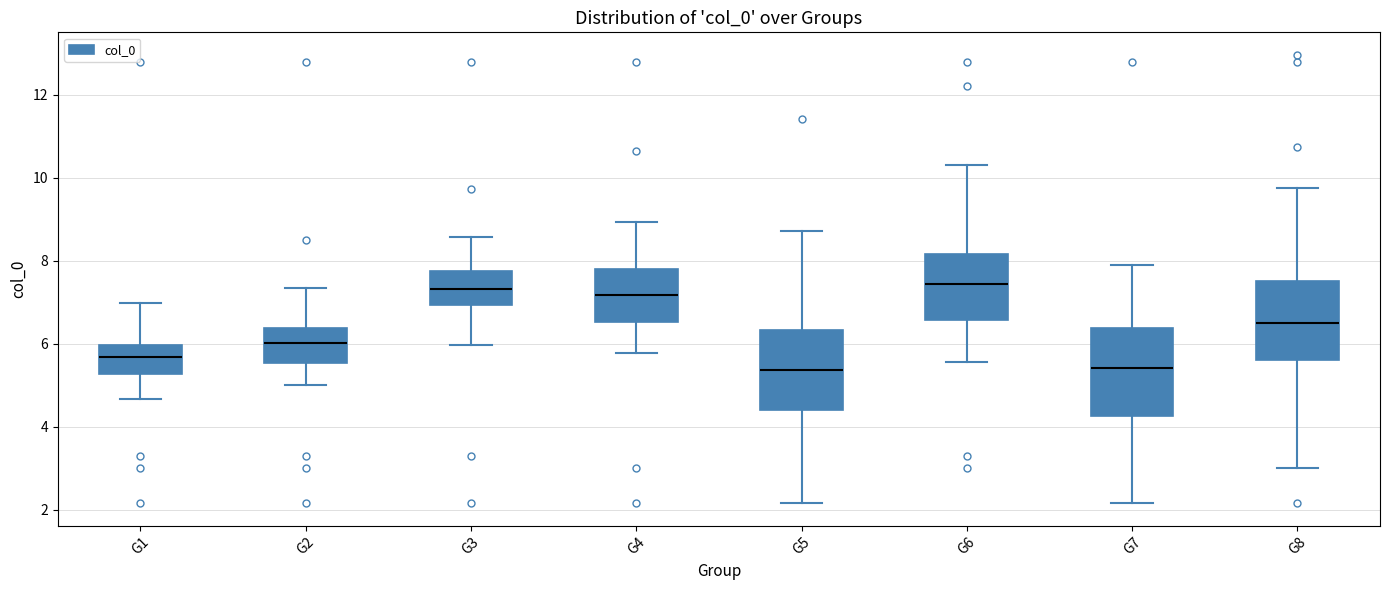

Where does the lower whisker of the box for G4 end on the y-axis? The values are not printed on the chart, so give them approximately, as read against the axis.

5.8